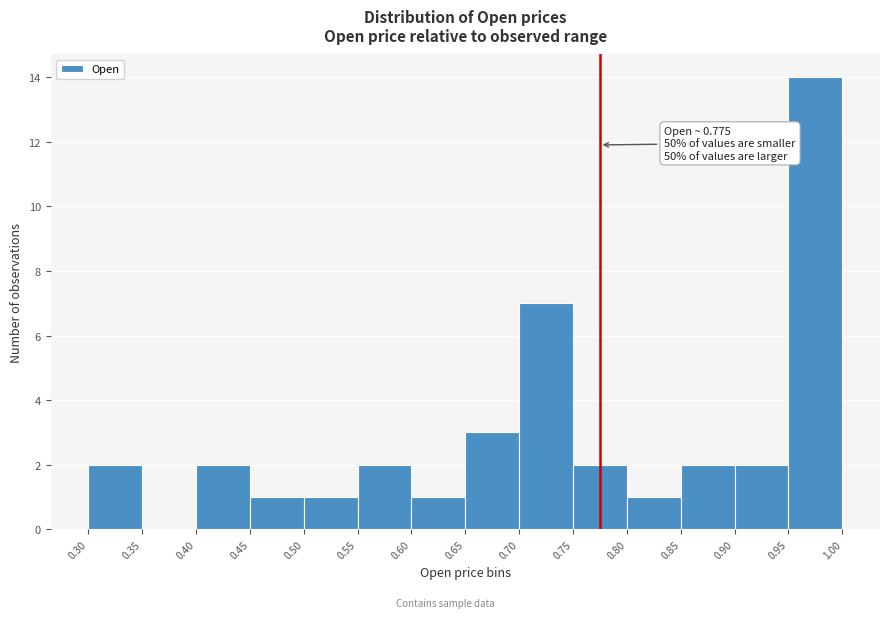

Over which range of the x-axis is the bar tallest?

0.95 to 1.00